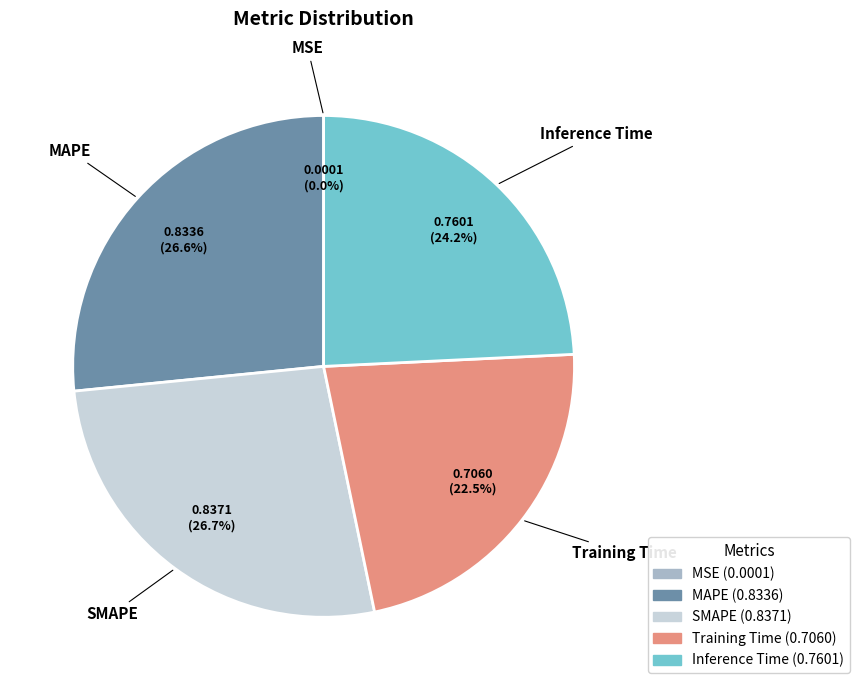

Is there a majority slice in this chart?

No